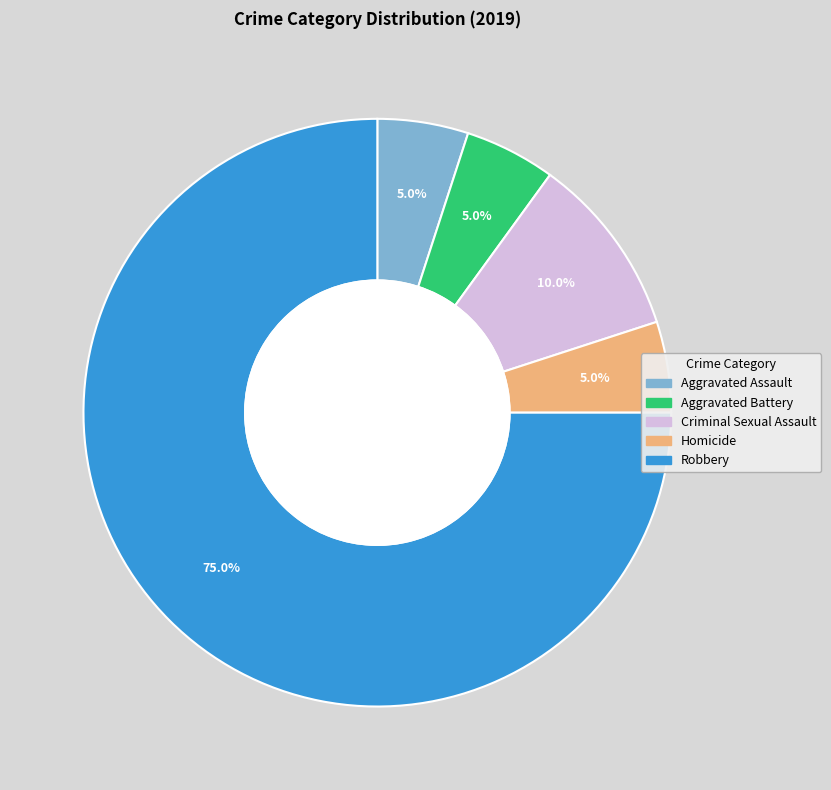

The Aggravated Assault slice represents 18% of the pie. True or false?

False